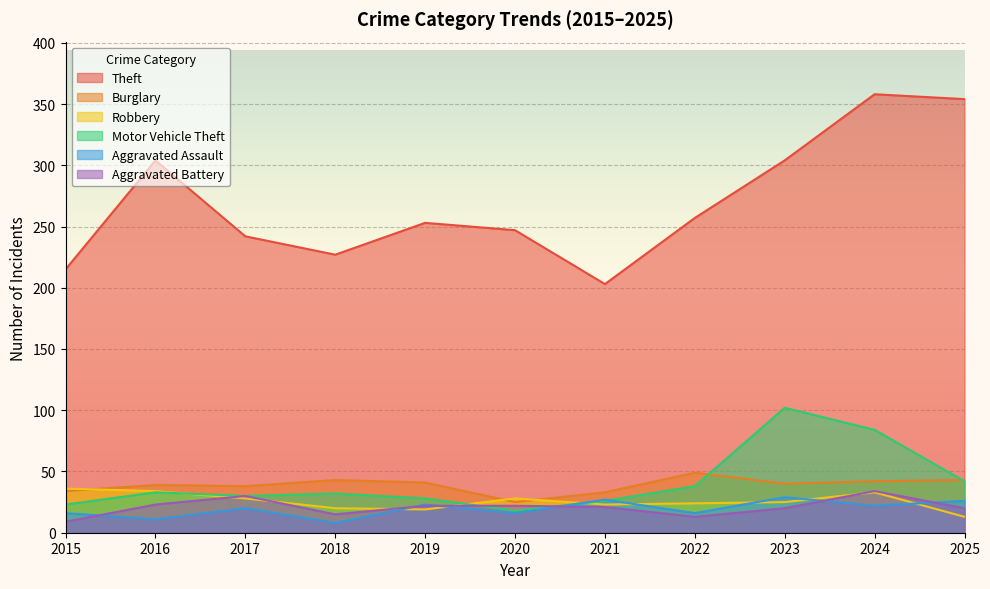

Between 2019 and 2017, which is larger?

2019